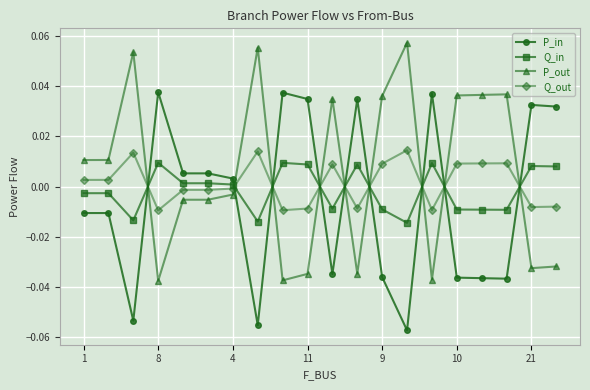

True or false: Q_in has more than 2 interior local peaks.

True